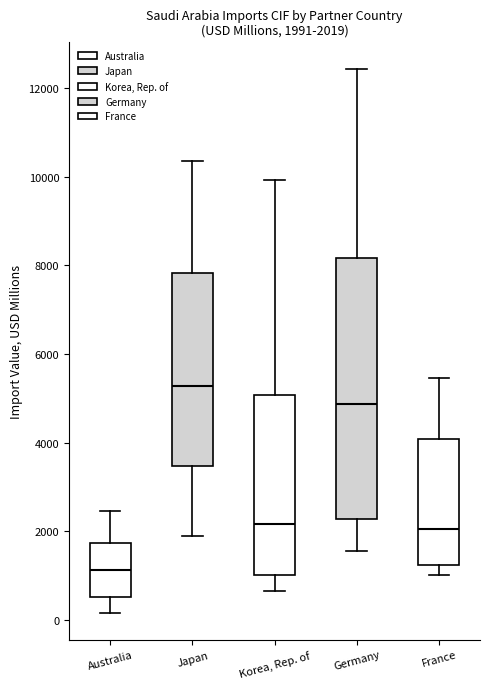

Which box is the tallest, from its lower edge to its upper edge?

Germany